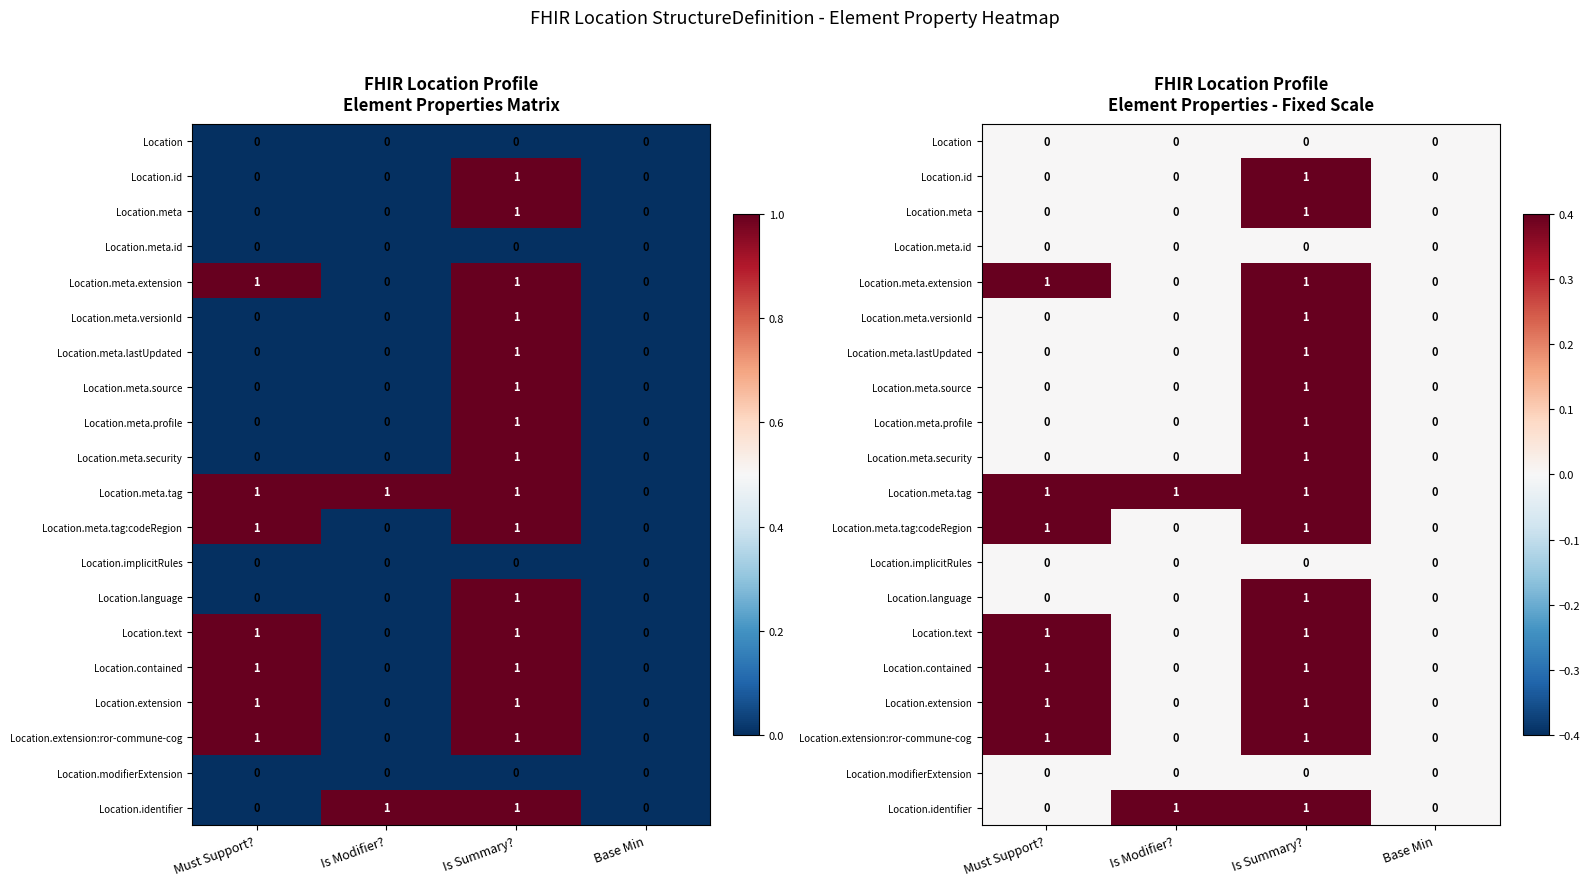

What is the approximate value of Location.meta.tag at Is Summary??

1